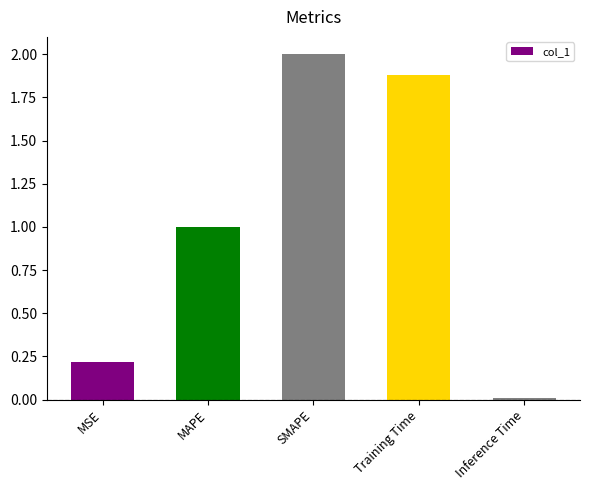

The chart shows a value of 1.0 at MAPE. True or false?

True